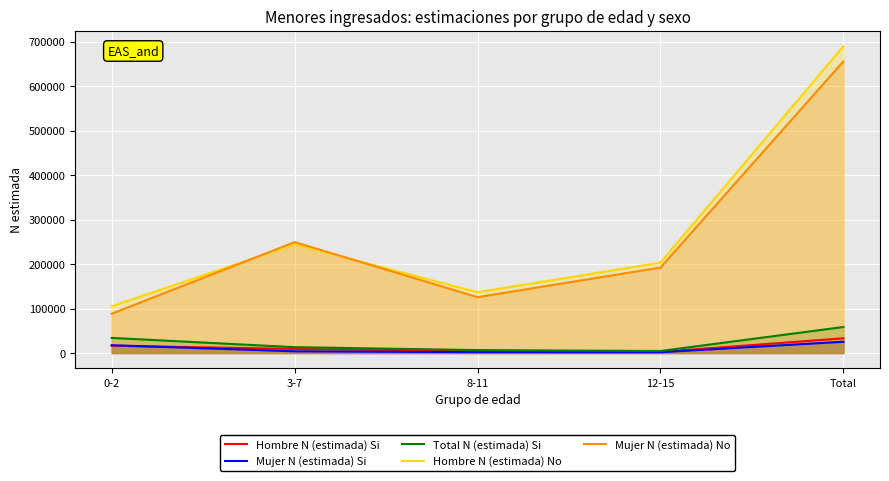

True or false: Total N (estimada) Si and Mujer N (estimada) No intersect in this chart.

False